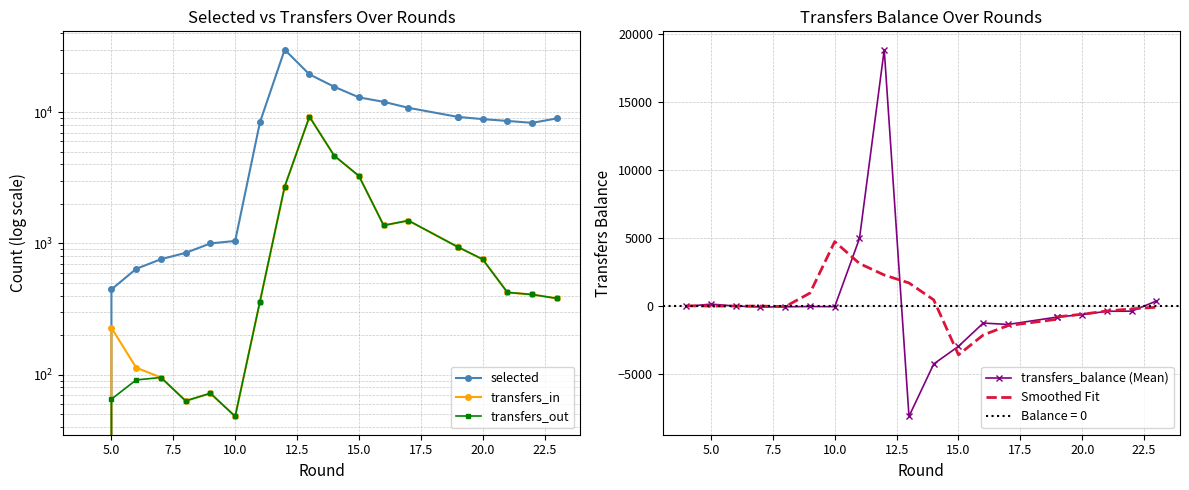

Is the value of transfers_in at 2.5 greater than the value of selected at 12?

No